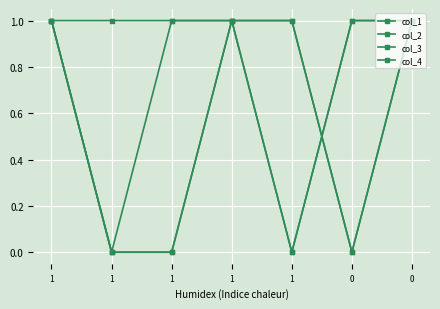

After their last crossing, which series has the higher values: col_2 or col_3?

col_3